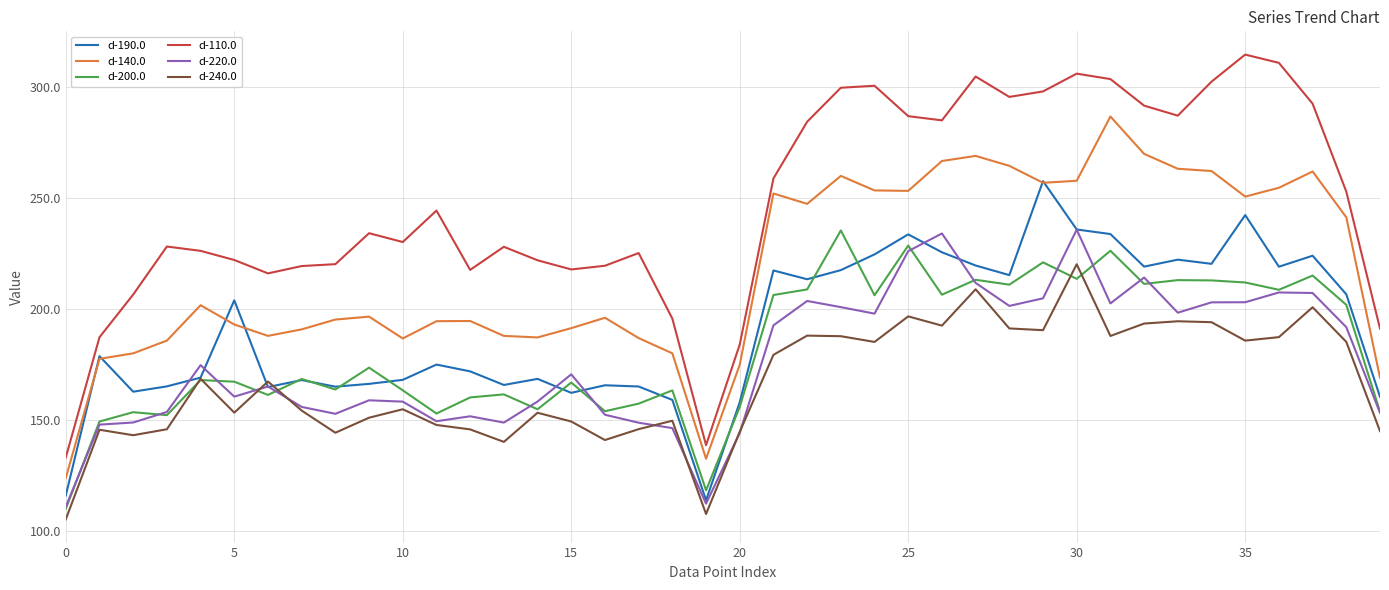

What is the average value of the d-190.0 series?

191.0